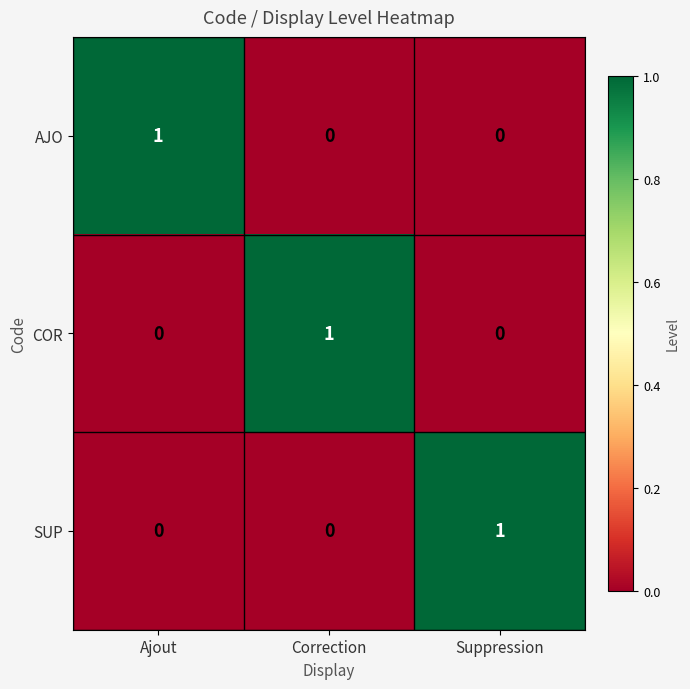

The SUP series shows 0 at Ajout. True or false?

True